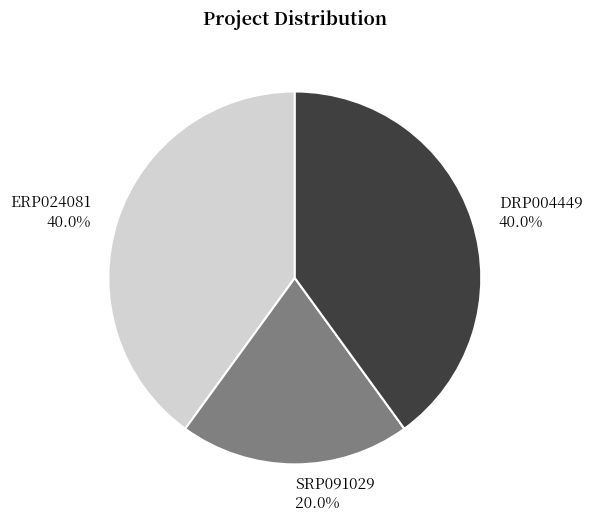

Count the number of slices in the pie.

3